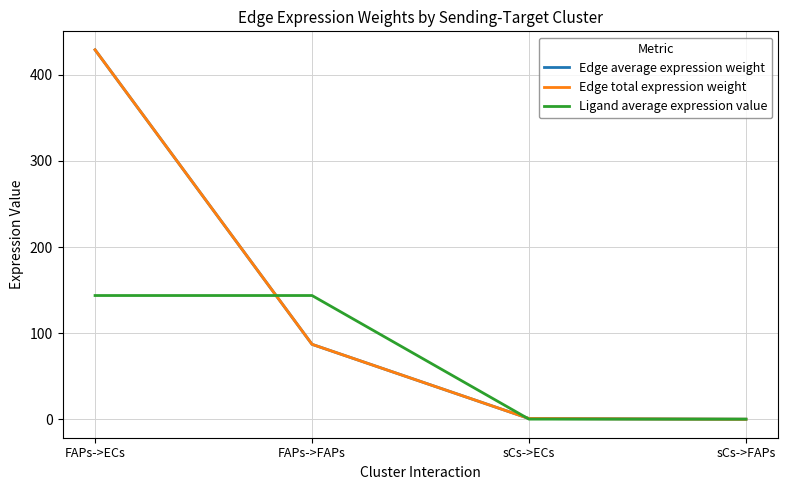

How many intersections are there between Ligand average expression value and Edge average expression weight?

3